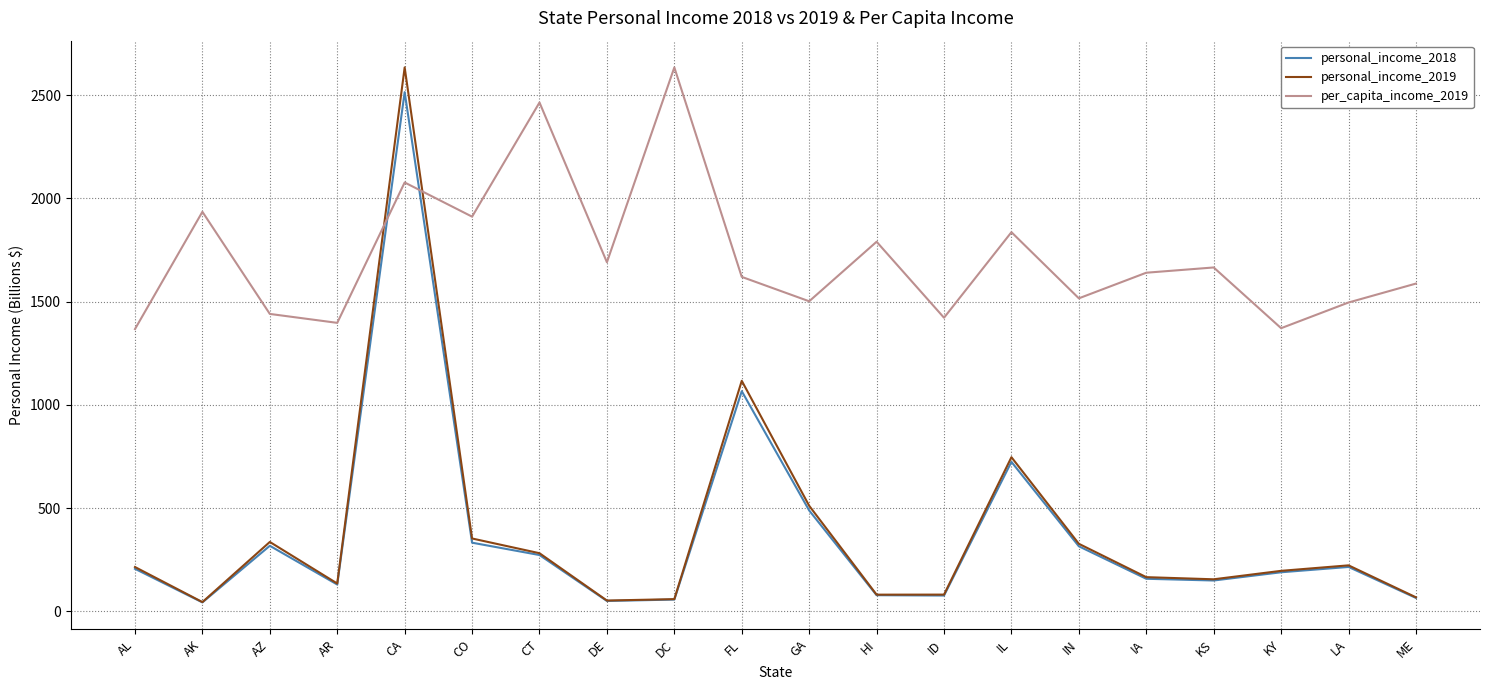

Where do personal_income_2018 and per_capita_income_2019 first cross each other?

AR and CA